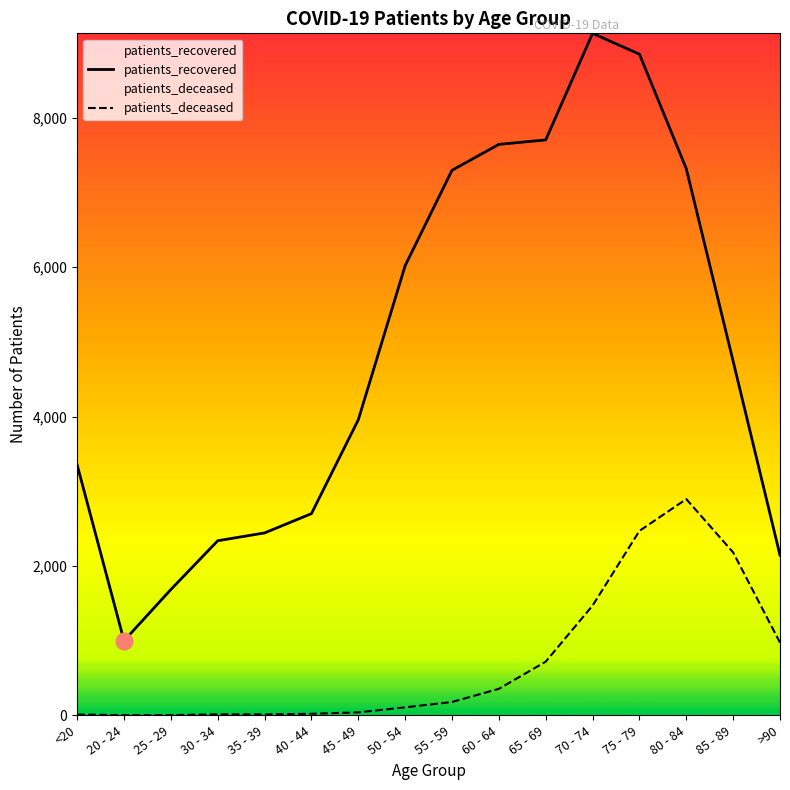

Between 20 - 24 and 65 - 69, which series saw the biggest shift?

patients_recovered